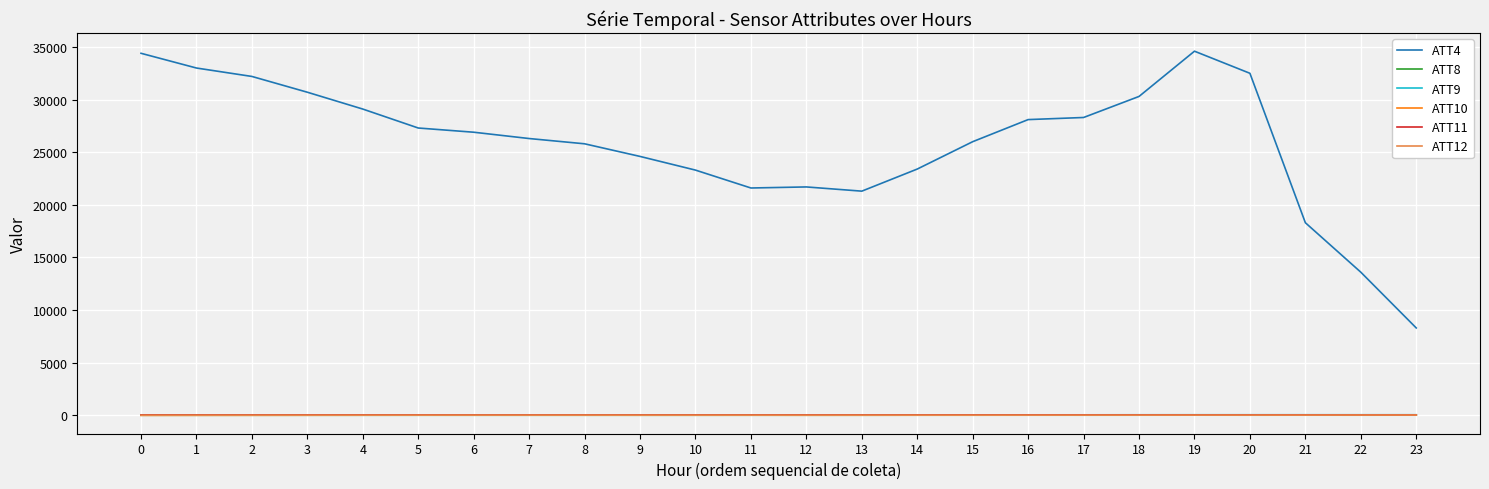

Does the chart have visible grid lines?

Yes